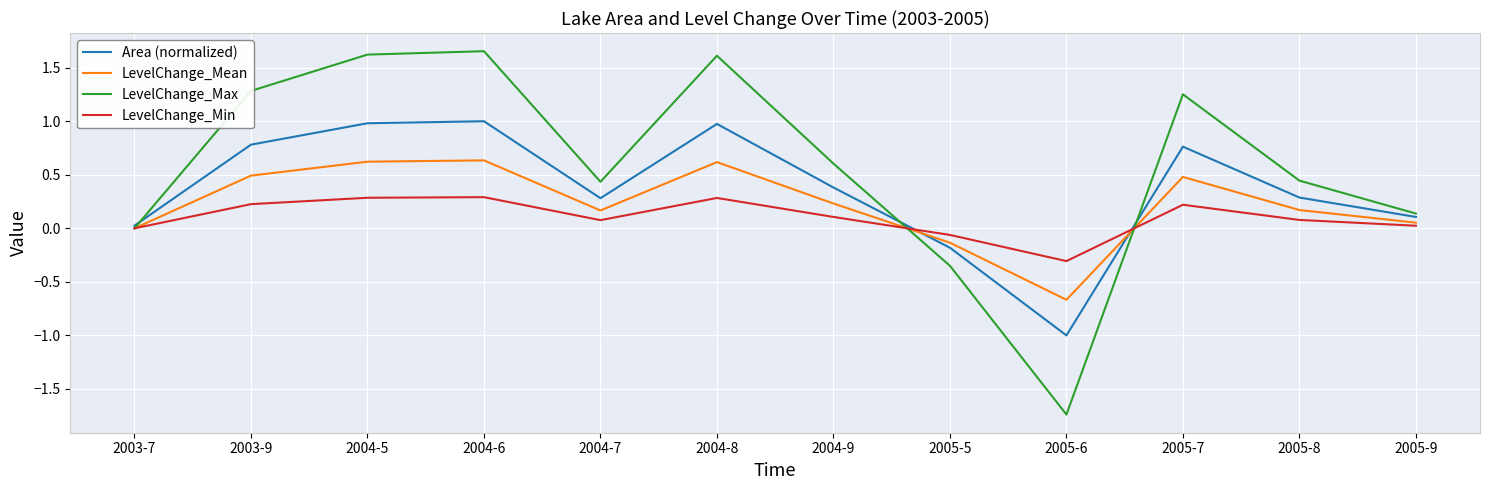

In LevelChange_Mean, how many points are higher than both neighbors (excluding endpoints)?

3